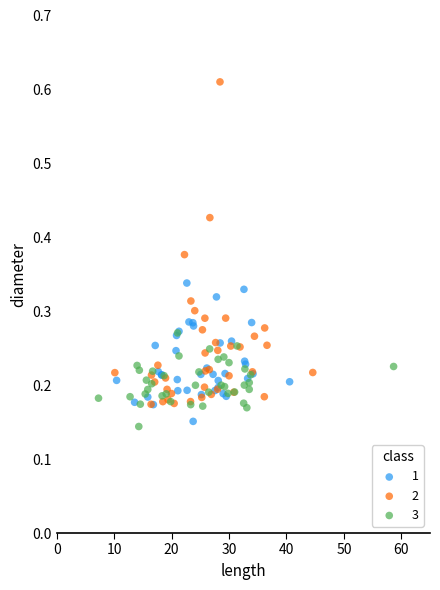

Which series reaches the minimum Y coordinate?

3